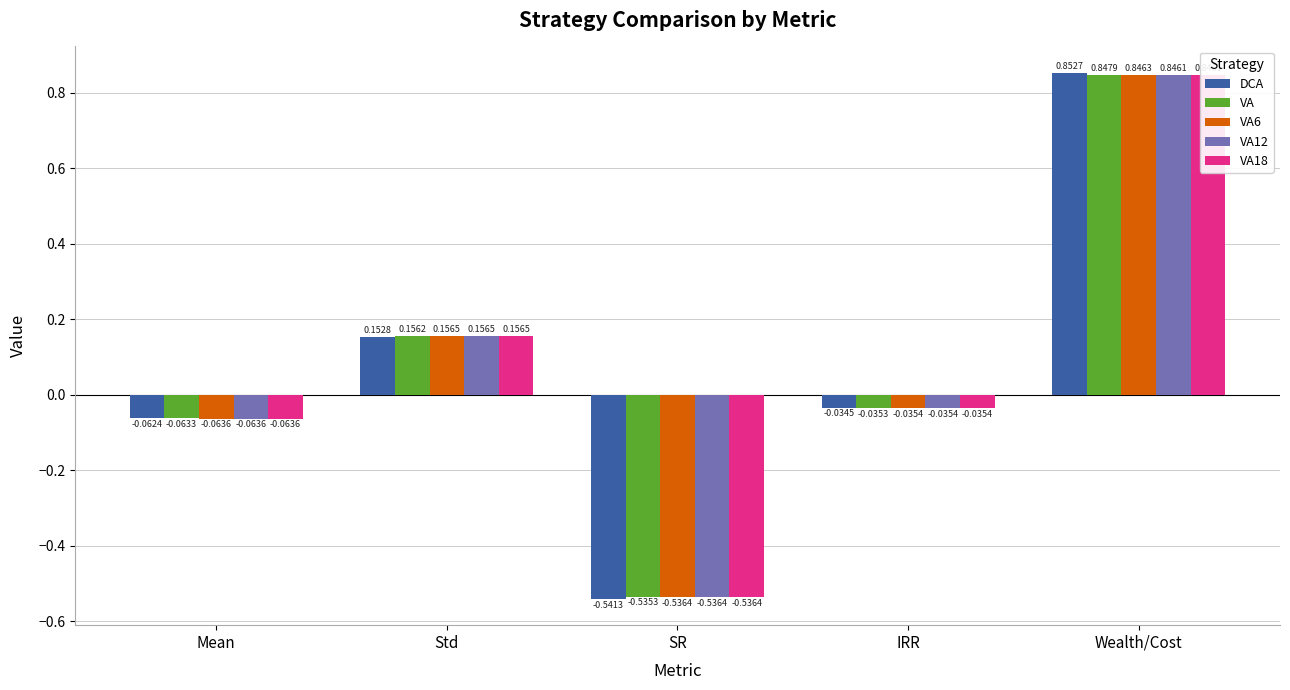

What is the approximate value of VA12 at Mean?

-0.1